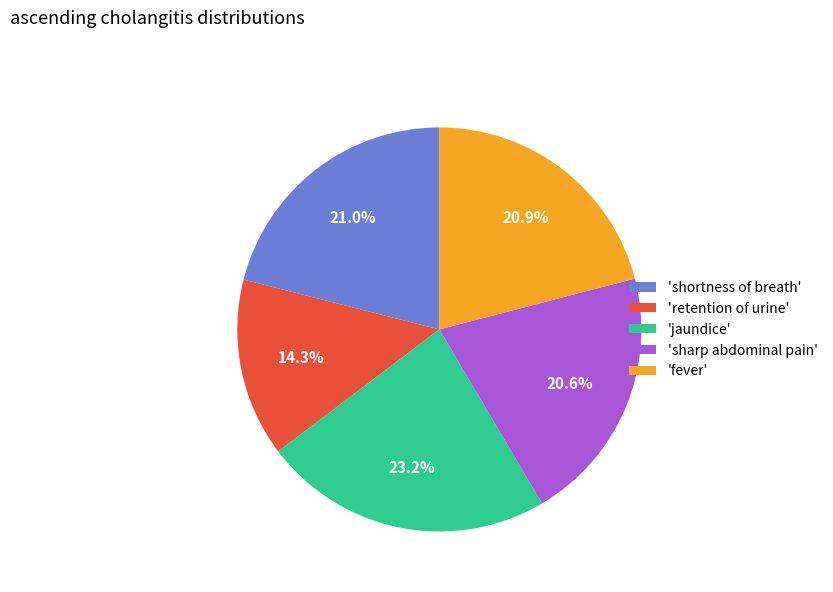

Does any single category account for the majority?

No